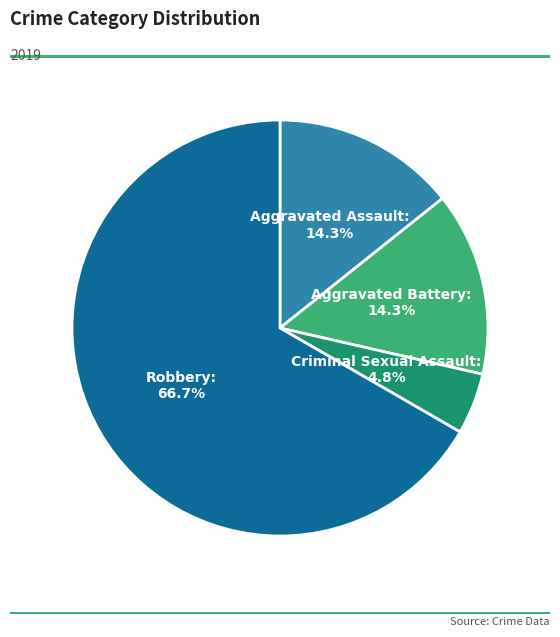

Does any single category account for the majority?

Yes